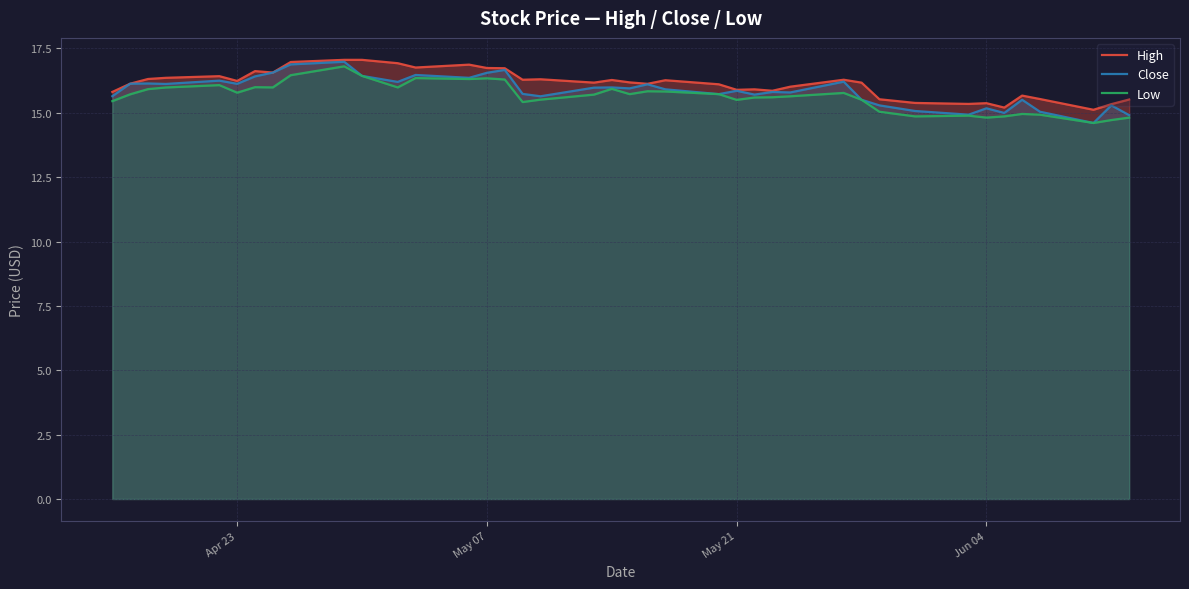

In Low, how many points are higher than both neighbors (excluding endpoints)?

10